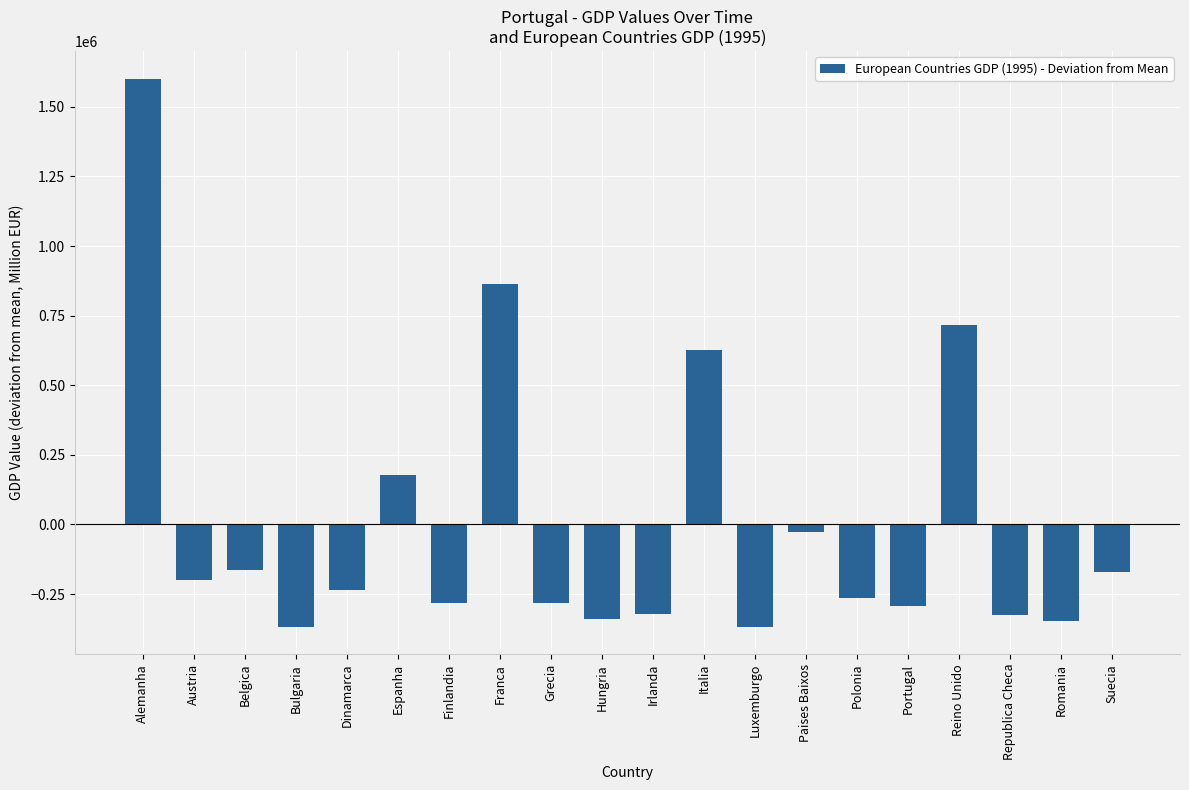

Which has a higher value, Bulgaria or Franca?

Franca